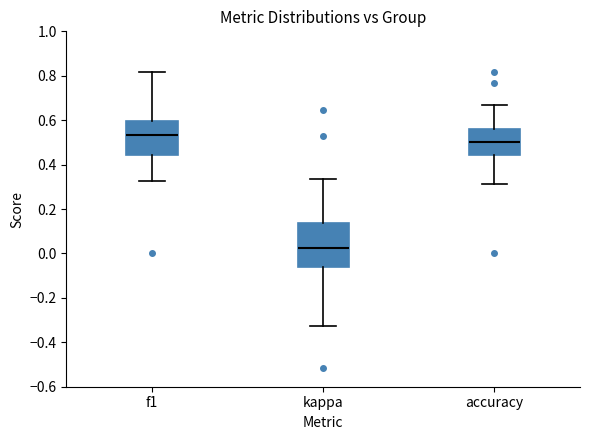

Comparing the boxes themselves (not the whiskers), which one is the tallest?

kappa